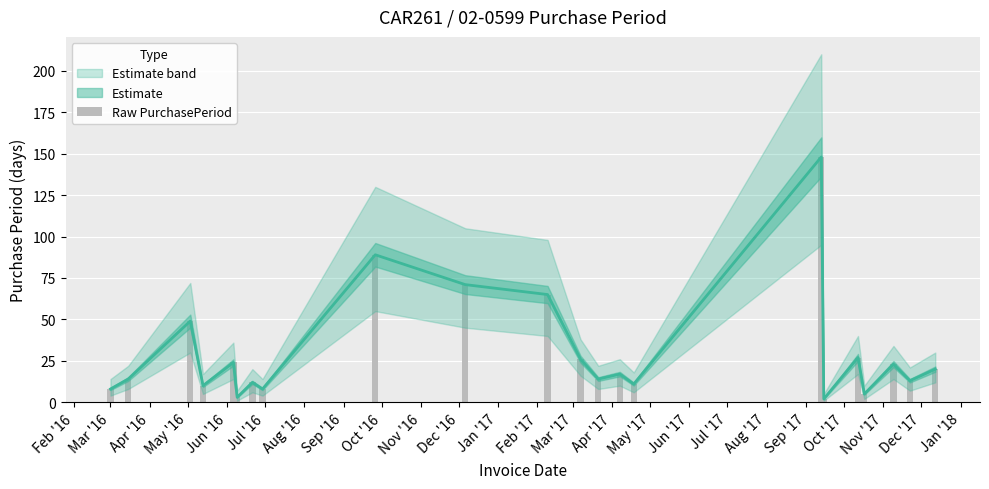

What is the sum of all values?

659